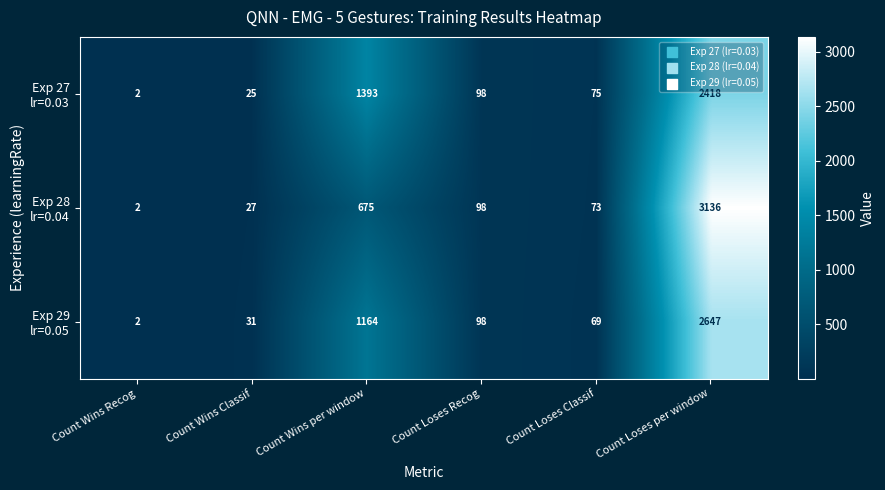

What is the greatest value displayed?

3136